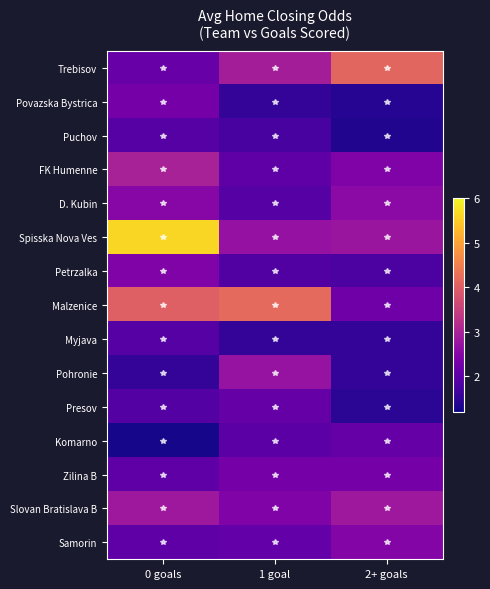

At which category is the sum across all series the highest?

0 goals